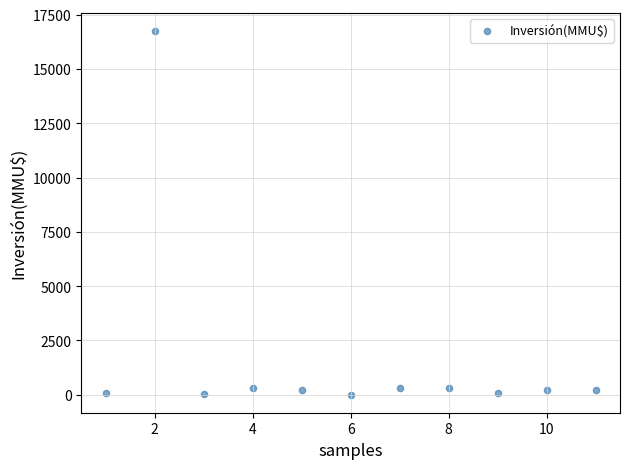

What is the range of X values (max minus min)?

10